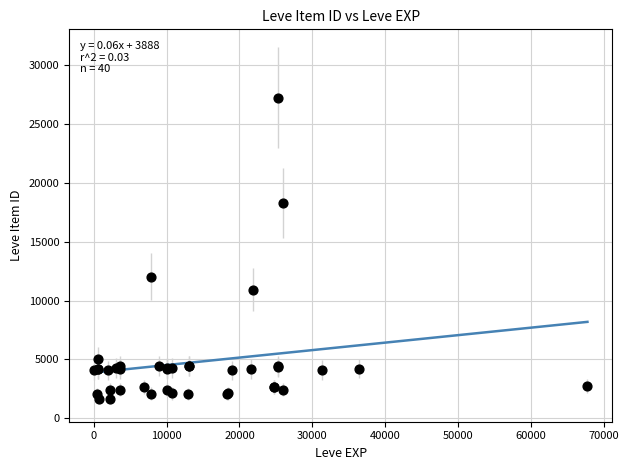

What Y value in the scatter plot is closest to 14448?

12018